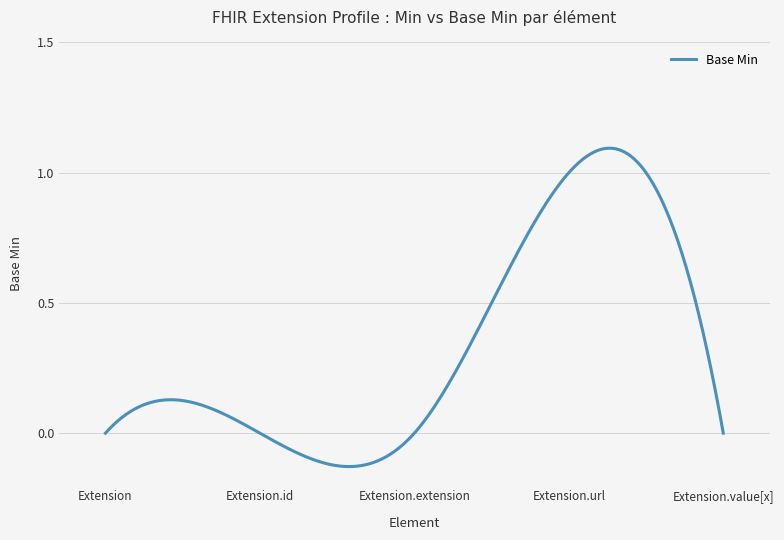

How many distinct data groups are displayed?

1